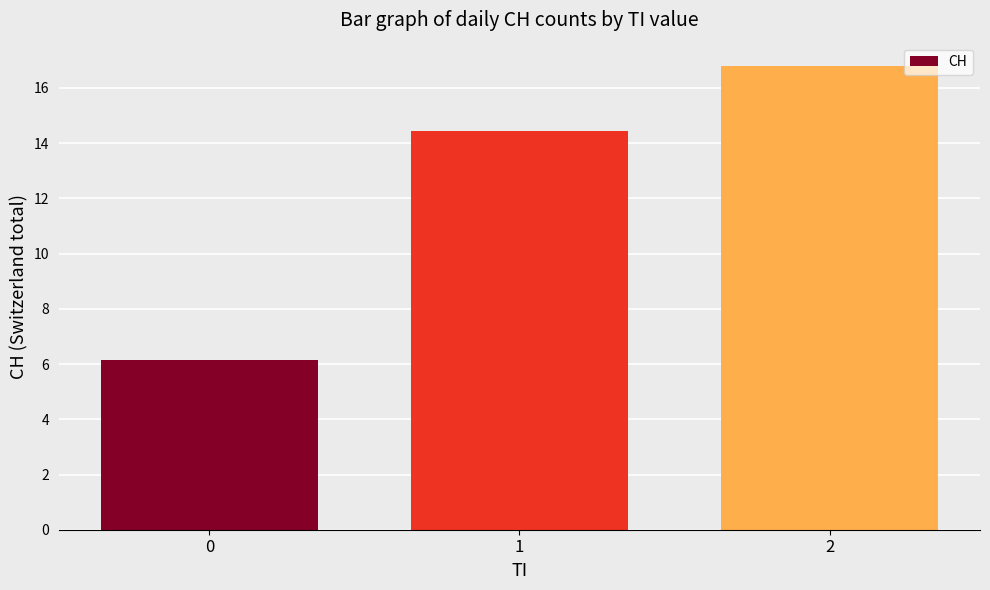

What is the approximate value at 0?

6.1